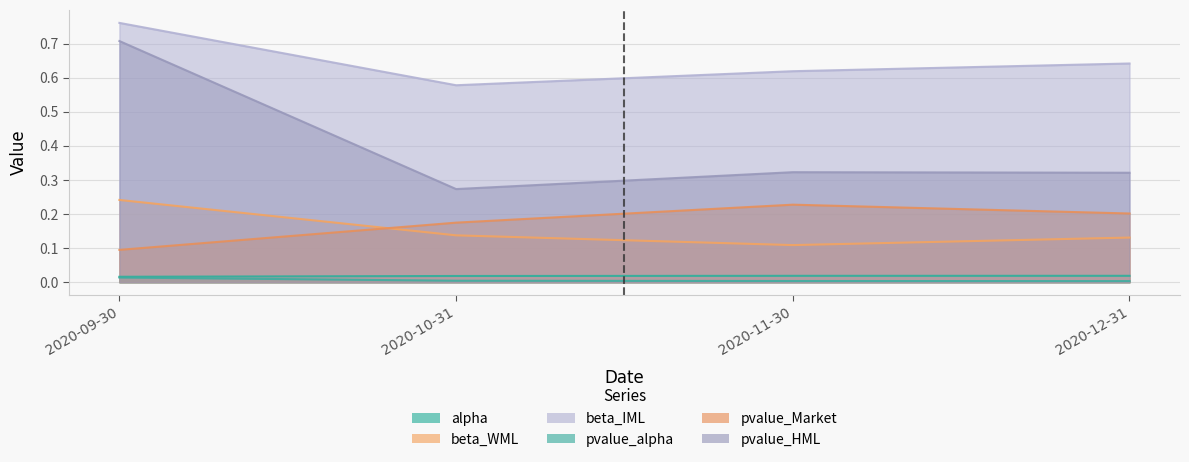

What is the average value of the pvalue_Market series?

0.2